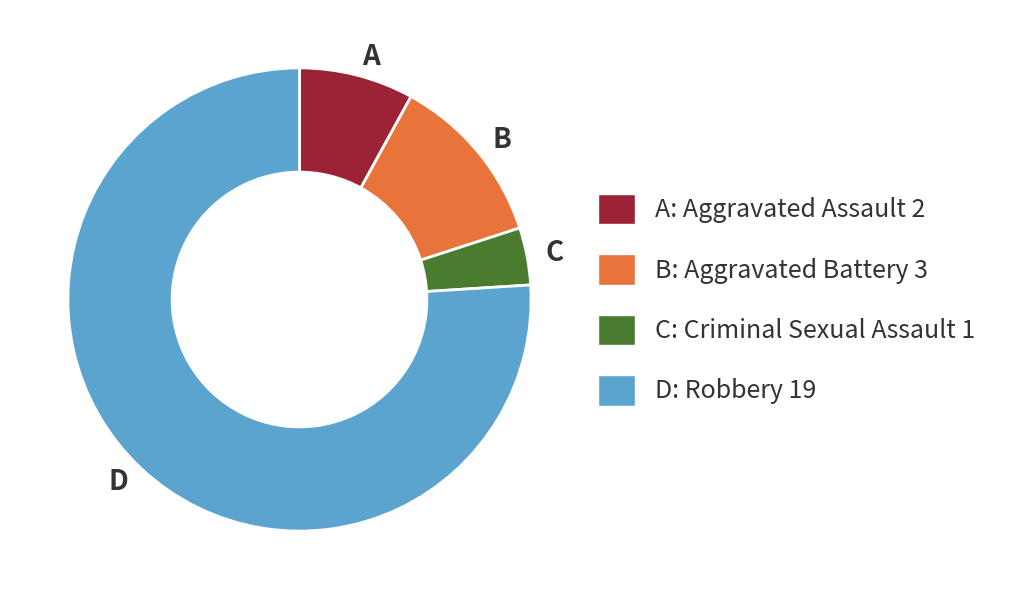

Does any single category account for the majority?

Yes